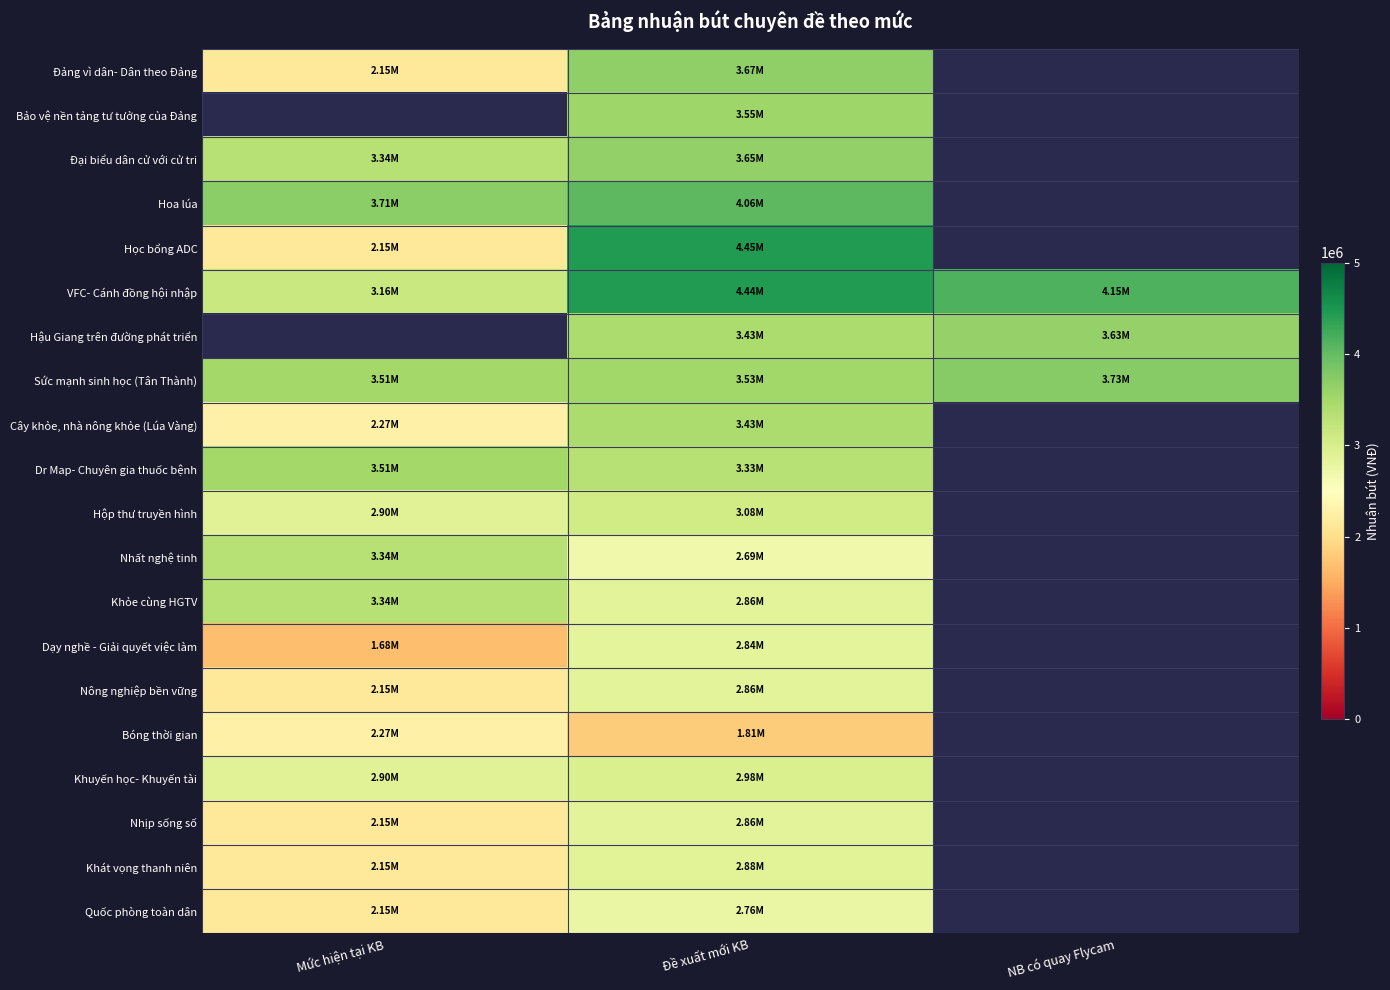

What is the maximum value for Học bổng ADC?

4449000.0